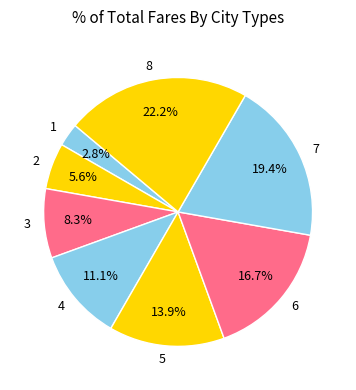

Which slice is the largest?

8